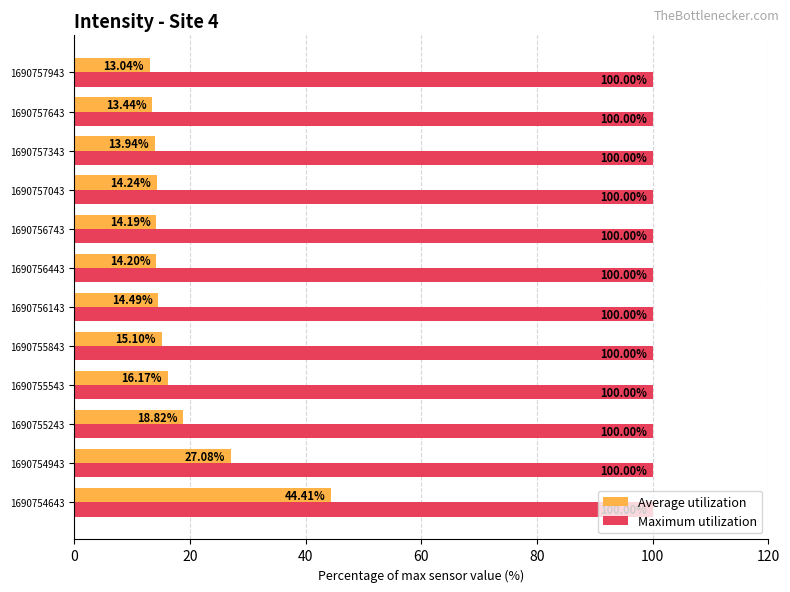

What is the sum of the Maximum utilization values at 1690757643 and 1690755243?

200.0